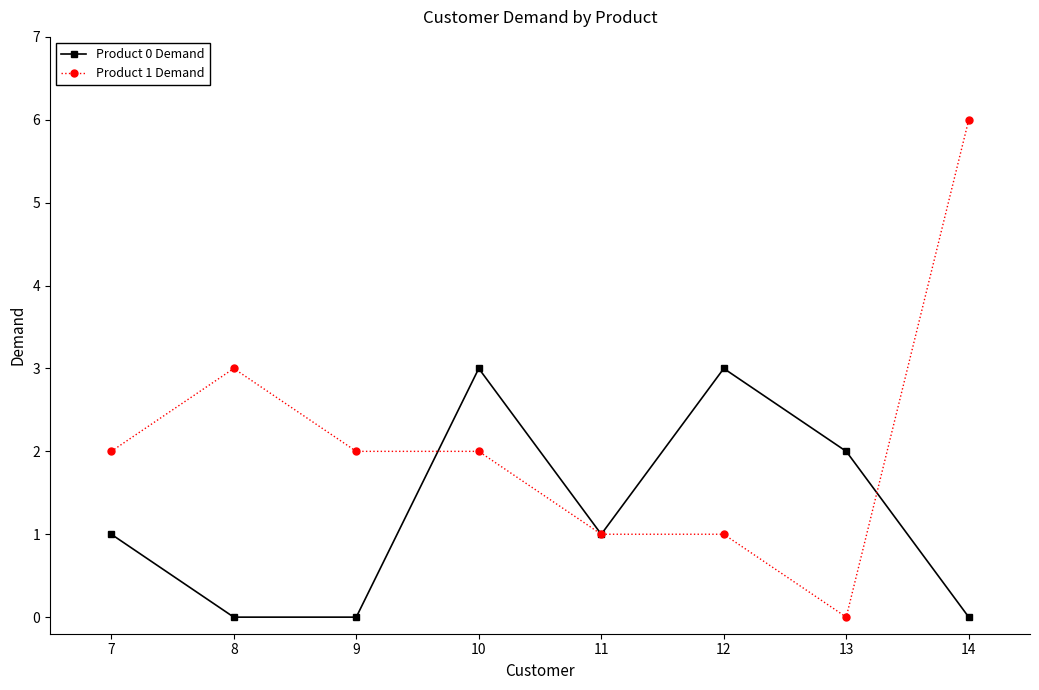

Reading right to left, what are all the values shown in this chart?

Product 0 Demand: 14=0	13=2	12=3	11=1	10=3	9=0	8=0	7=1
Product 1 Demand: 14=6	13=0	12=1	11=1	10=2	9=2	8=3	7=2